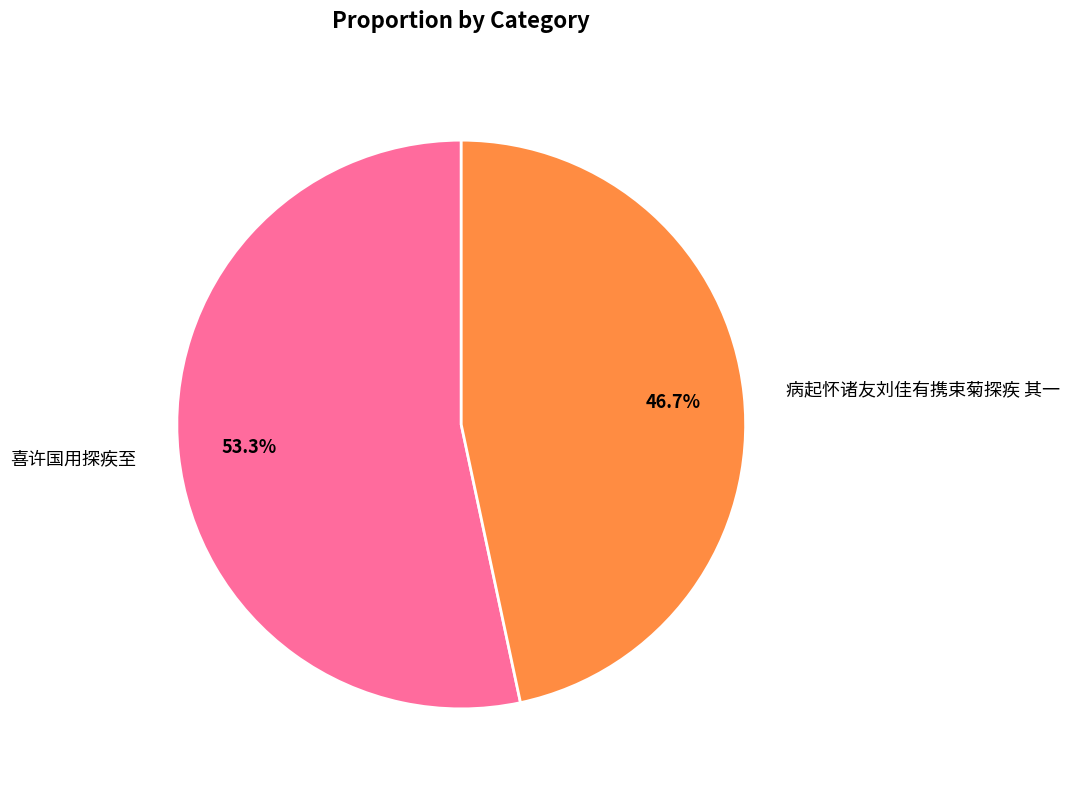

Which slice represents more than half of the pie?

喜许国用探疾至